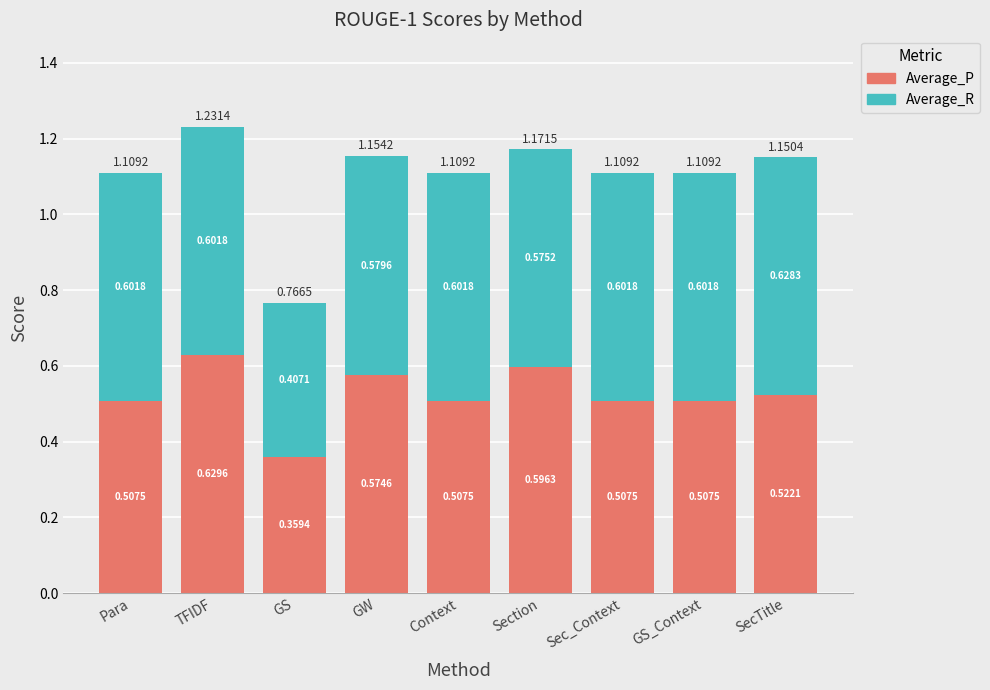

What is the sum of all Average_P values?

4.7